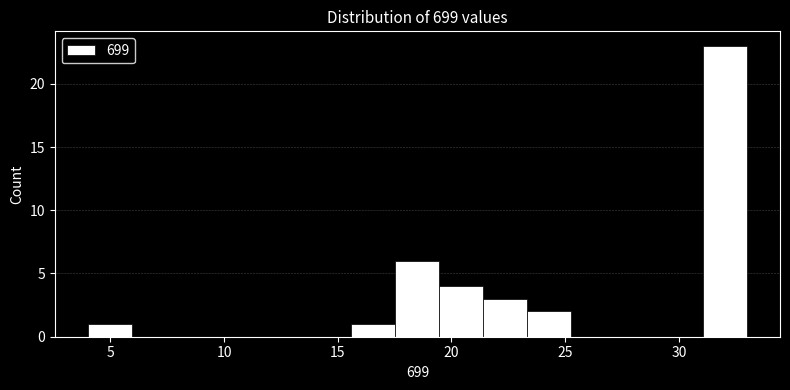

Around what value on the x-axis is the tallest bar? Give the approximate position of its centre, as read against the axis.

32.0